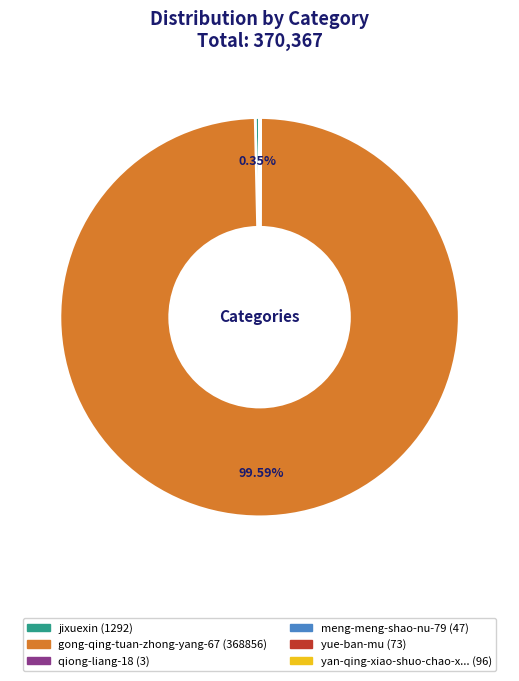

Does any single category account for the majority?

Yes